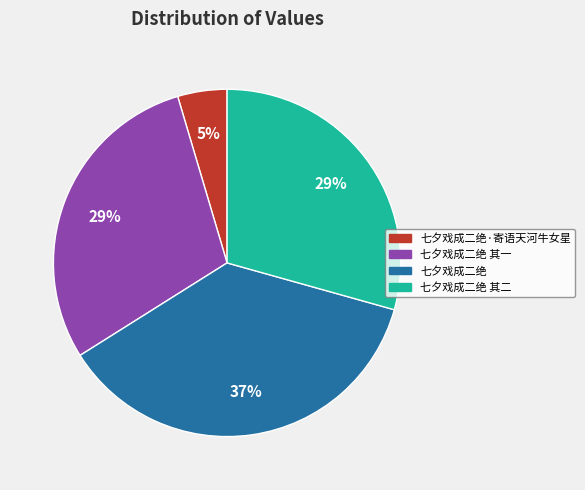

To the nearest percent, what is the average slice percentage?

25%